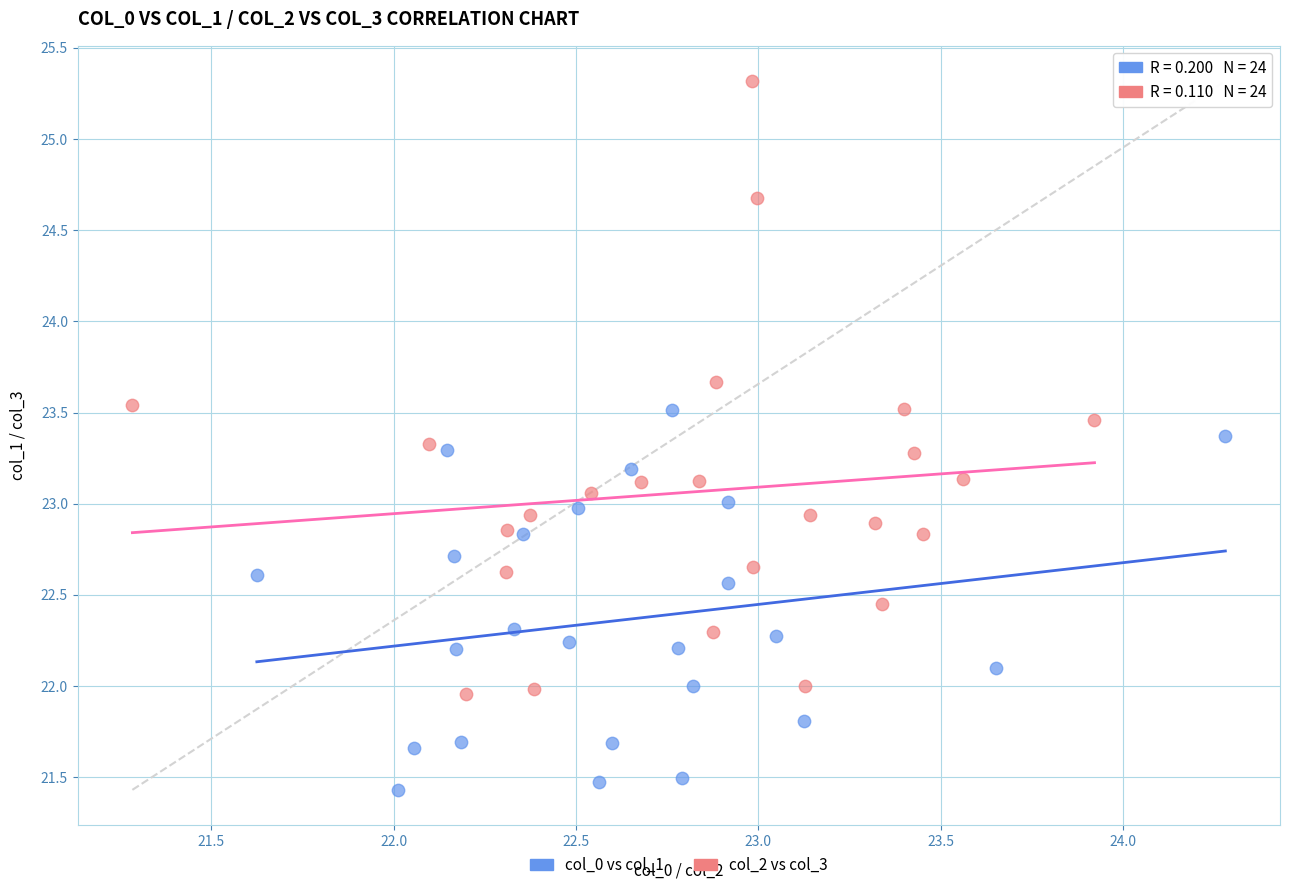

Which series has the largest Y range (max minus min)?

col_2 vs col_3